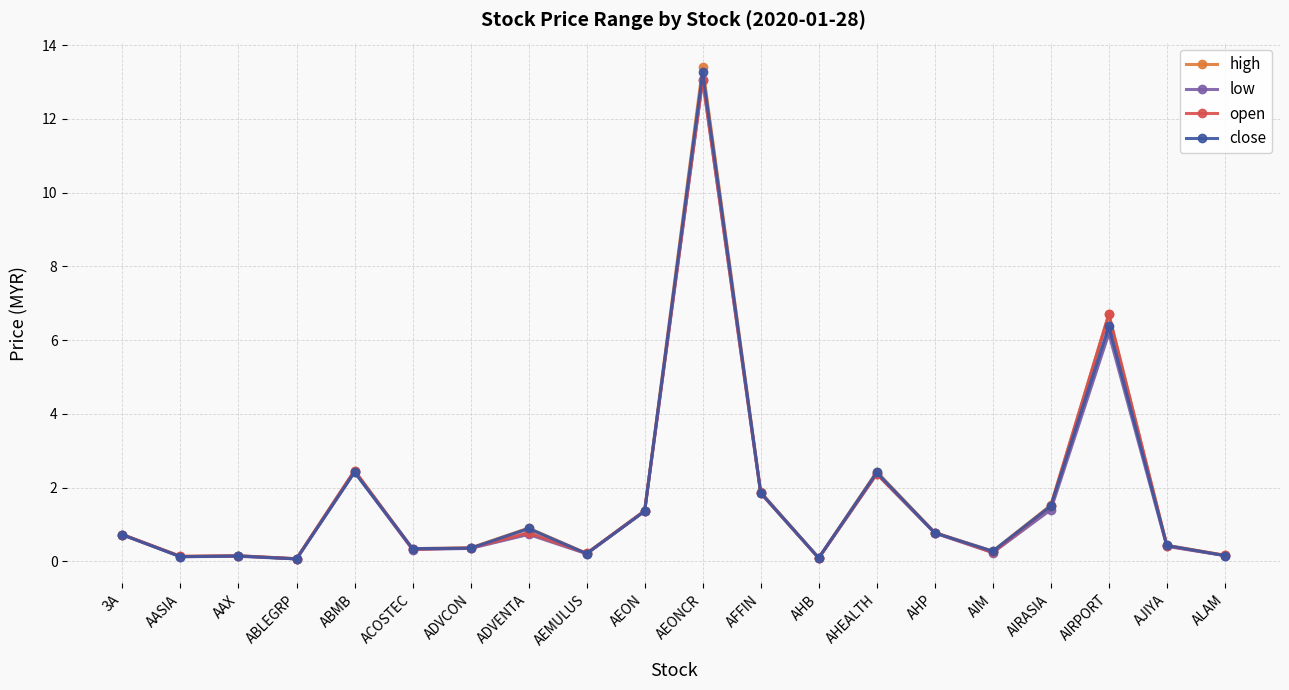

Between AIRASIA and AHEALTH, which is larger?

AHEALTH